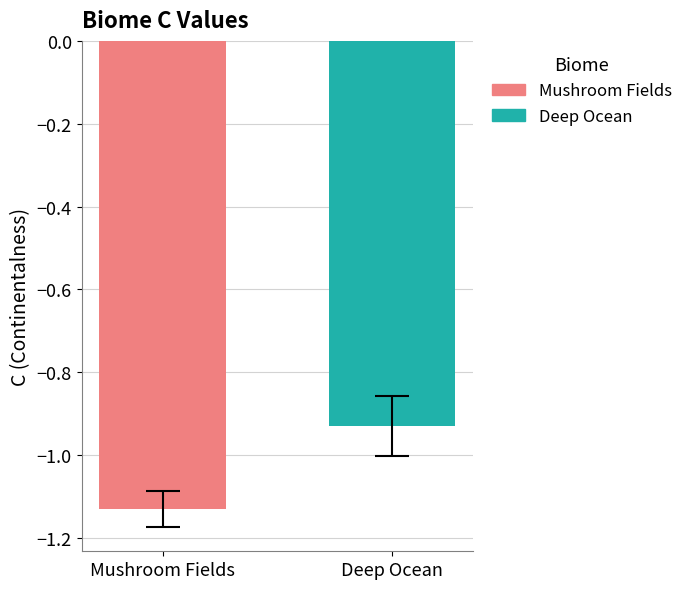

Rank the series by their maximum value, from highest to lowest.

Deep Ocean, Mushroom Fields